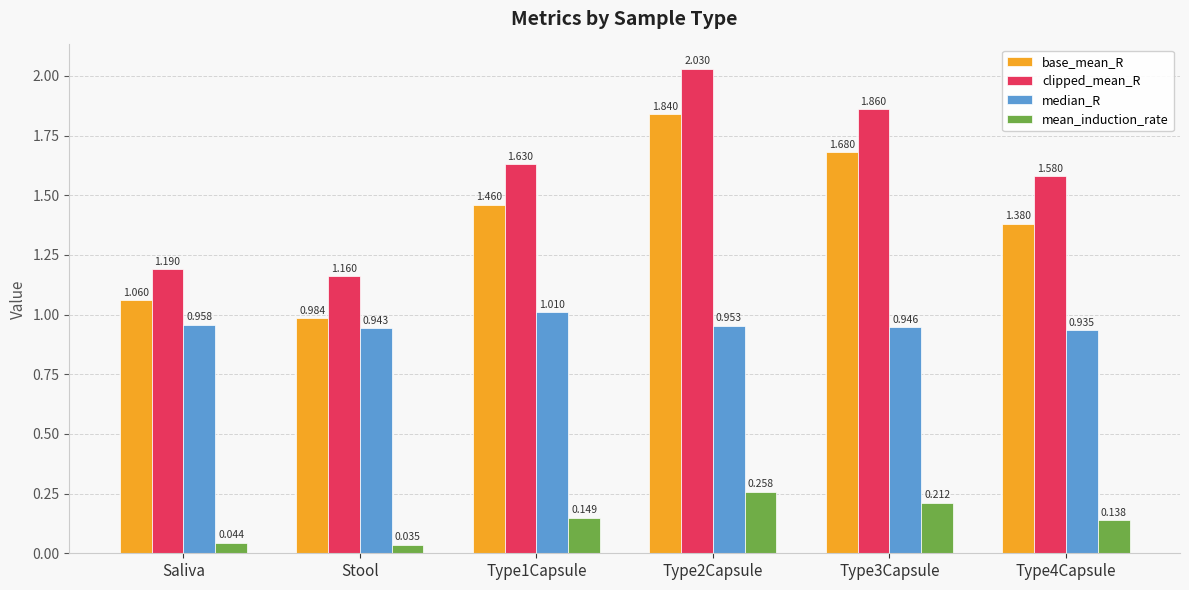

What is the sum of all mean_induction_rate values?

0.8